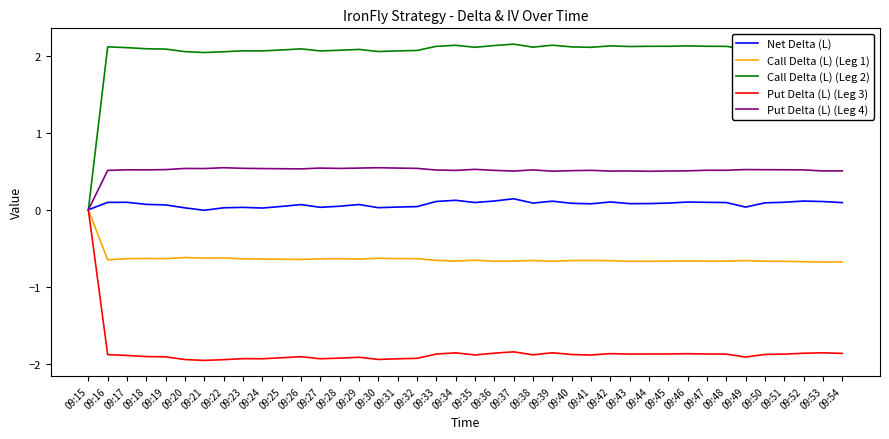

At 09:39, list the series in order from smallest to largest.

Put Delta (L) (Leg 3), Call Delta (L) (Leg 1), Net Delta (L), Put Delta (L) (Leg 4), Call Delta (L) (Leg 2)